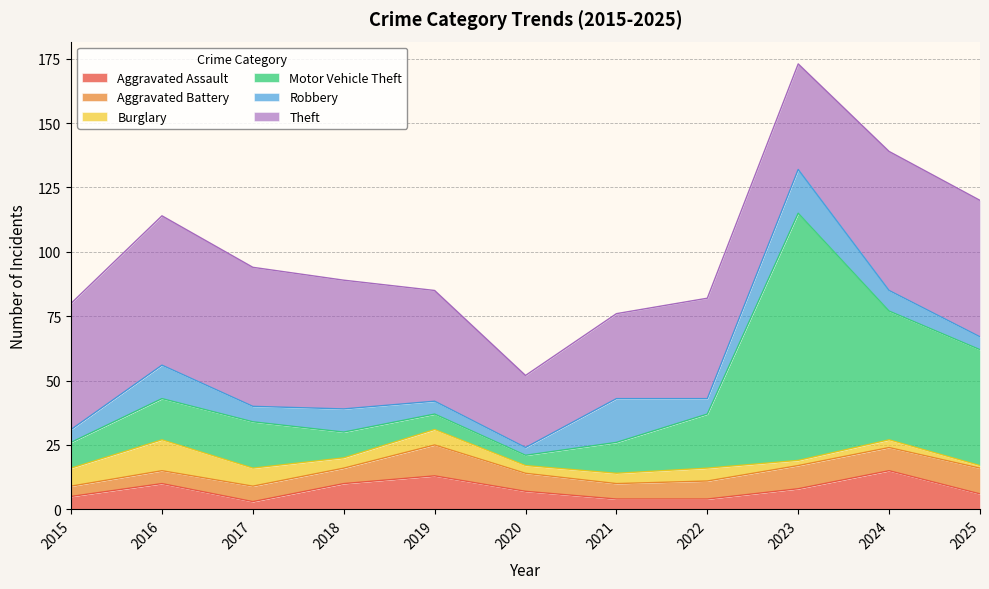

True or false: Burglary and Motor Vehicle Theft intersect in this chart.

False